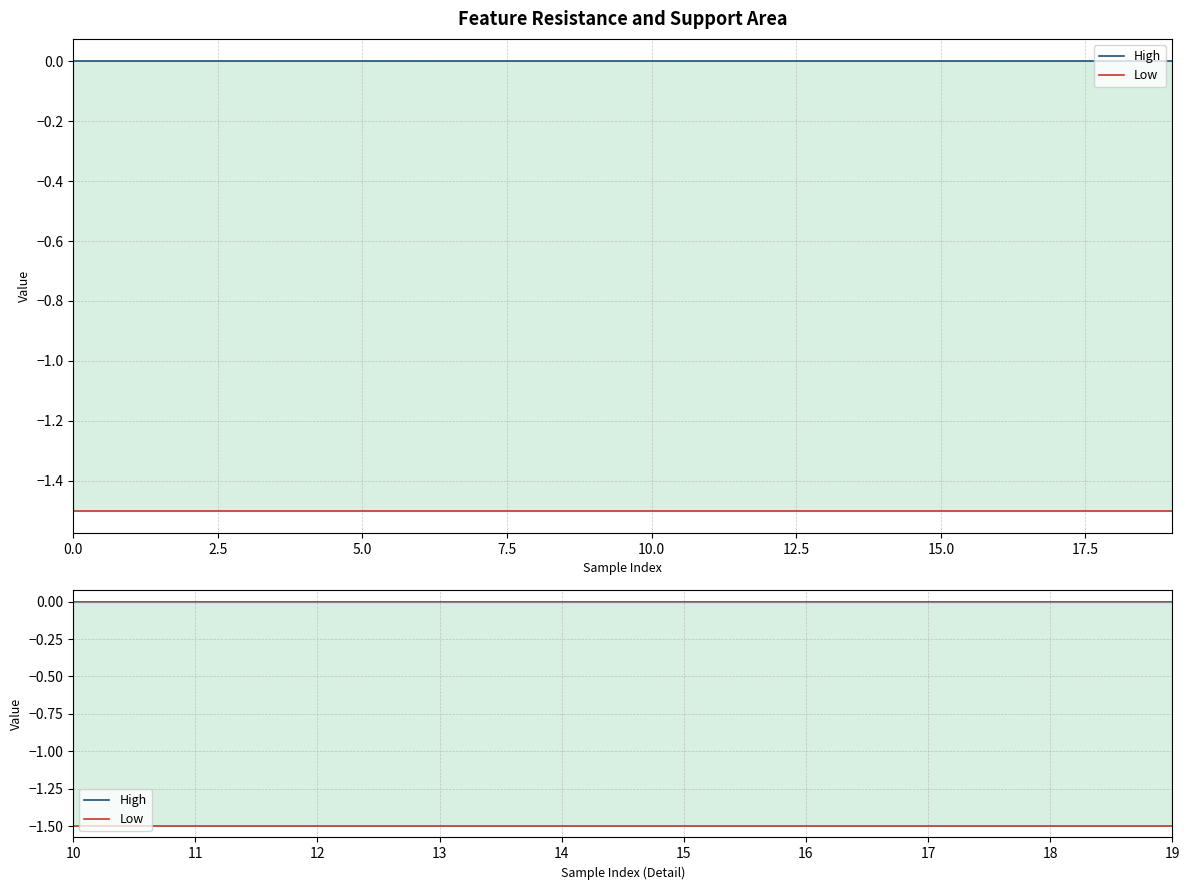

Between 14 and 12, which is larger?

14